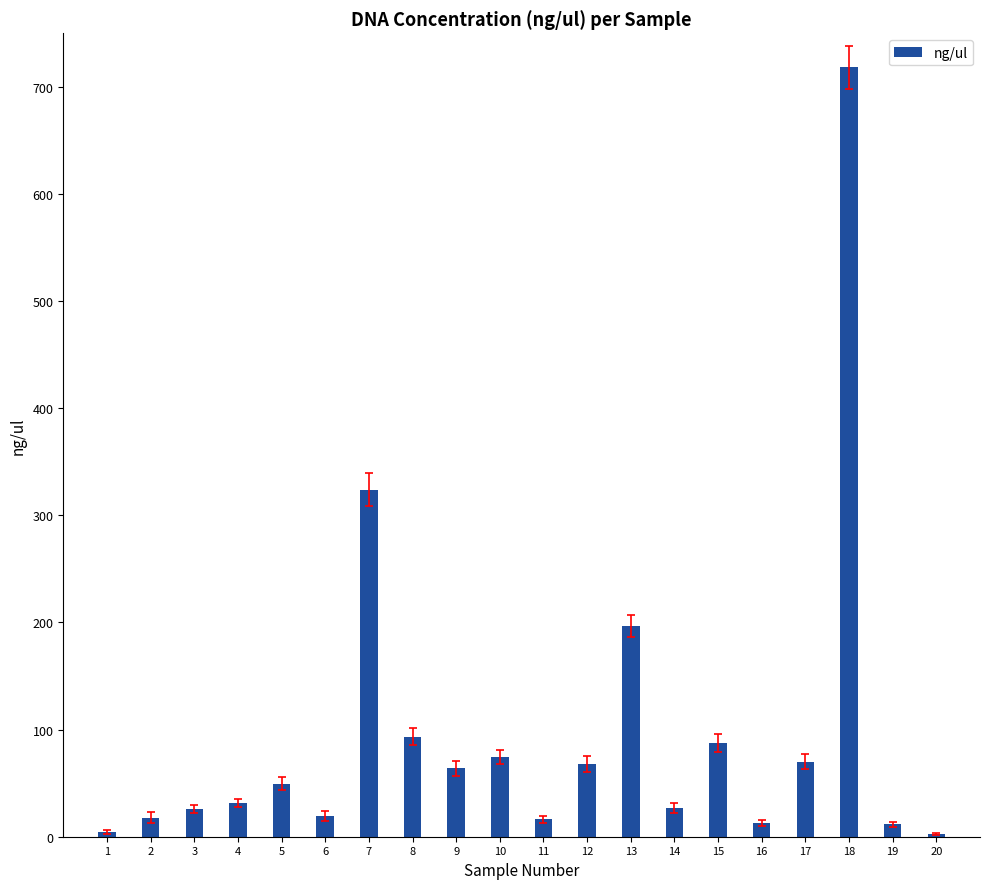

What is the value of the 8th bar from the left?

93.5